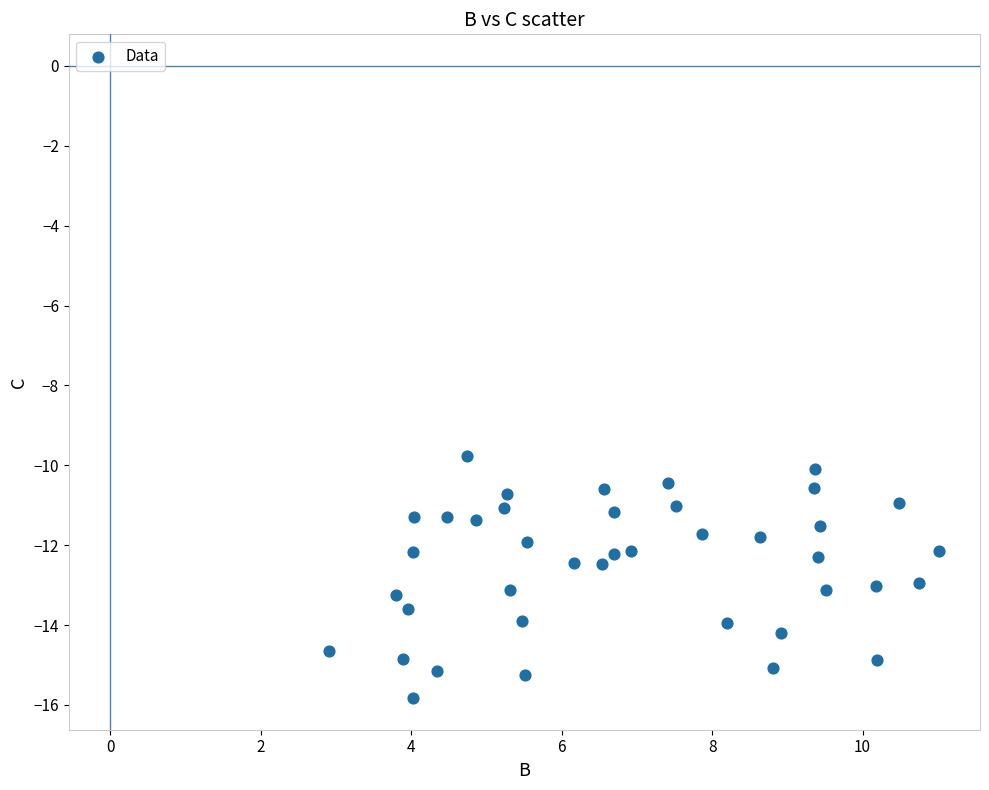

What is the range of X values (max minus min)?

8.1